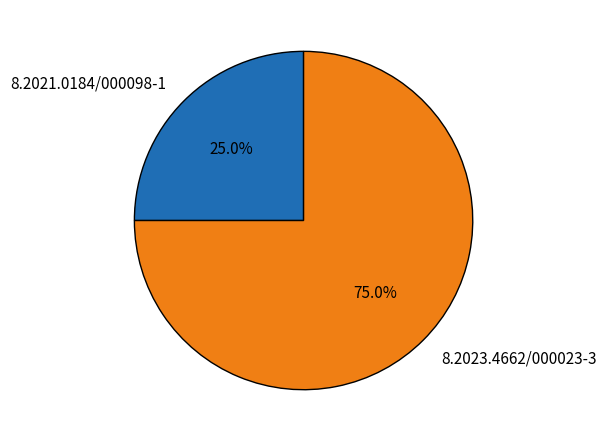

Is 8.2021.0184/000098-1 the majority of the pie?

No